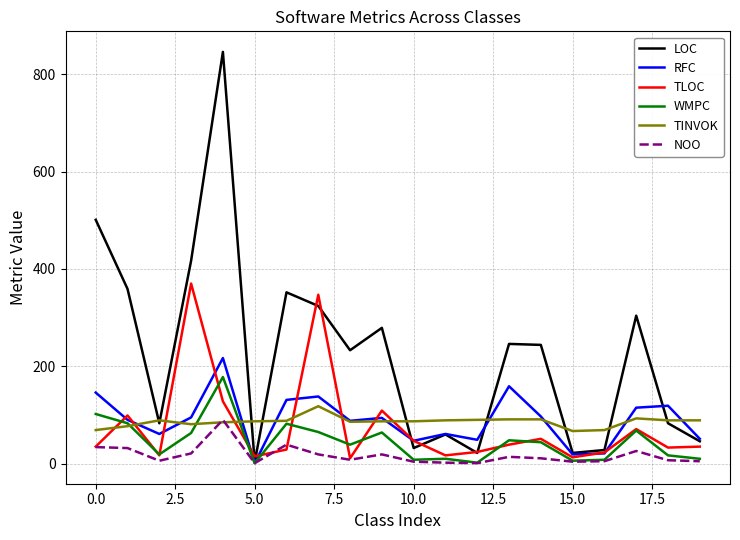

What is the sum of all LOC values?

4484